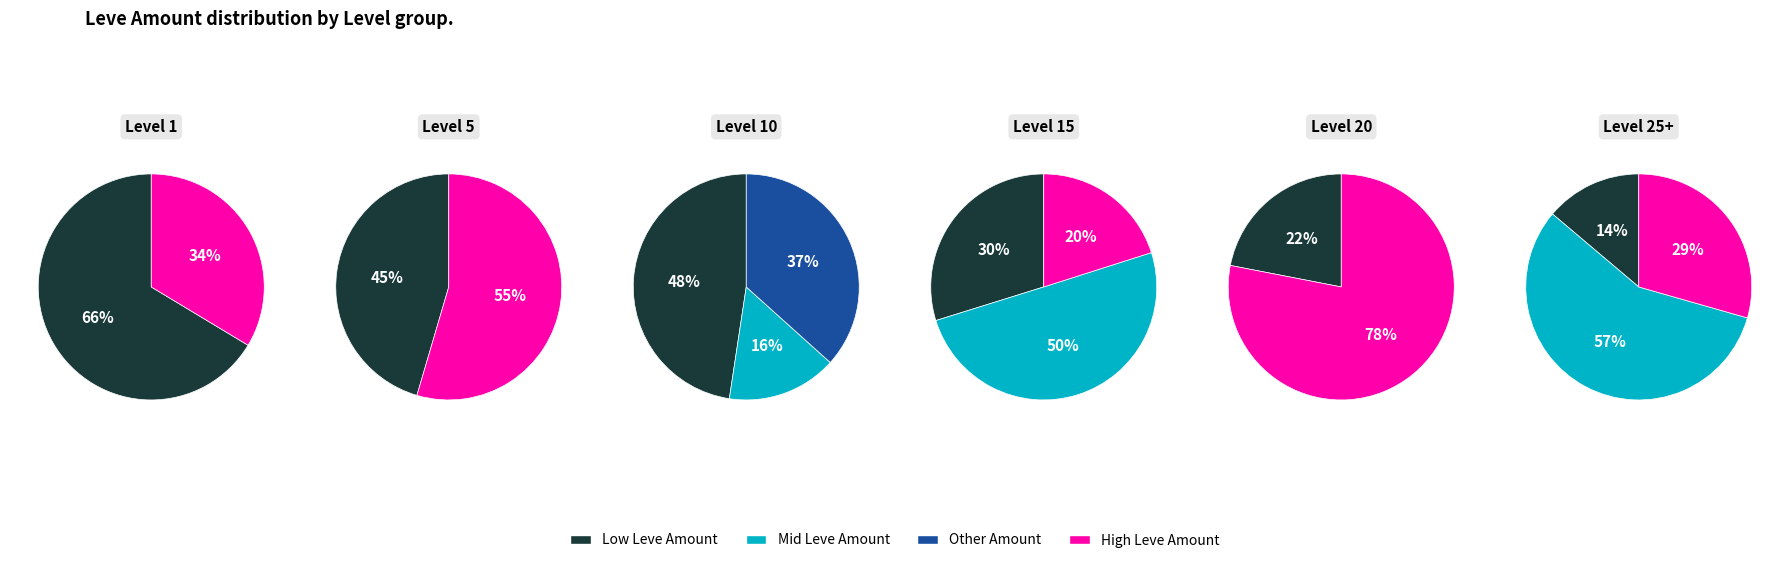

Does Level 20 represent more than half of the total?

No